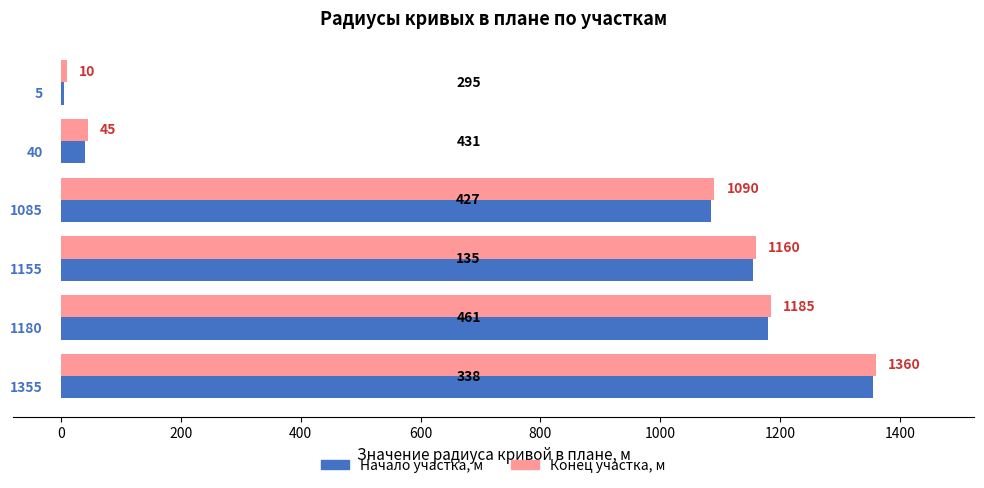

What are all the series names shown in the legend?

Начало участка, м, Конец участка, м